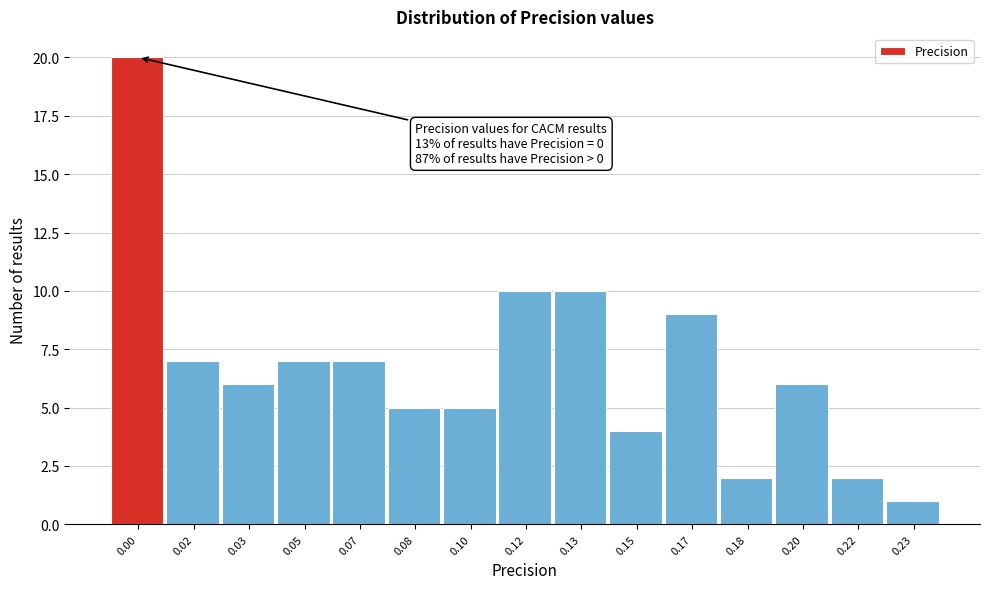

Reading right to left, list all the values displayed in this chart.

1	2	6	2	9	4	10	10	5	5	7	7	6	7	20